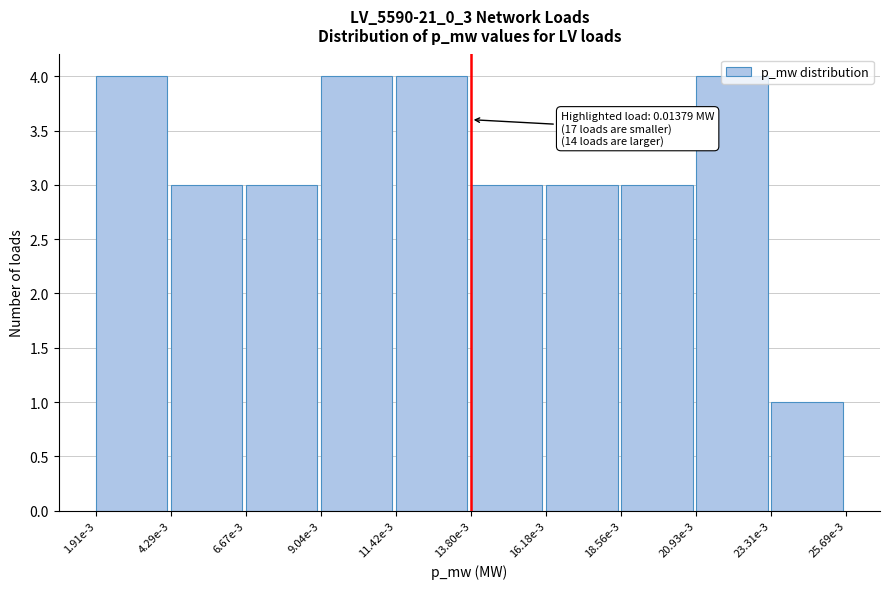

What is the sum of all values?

32